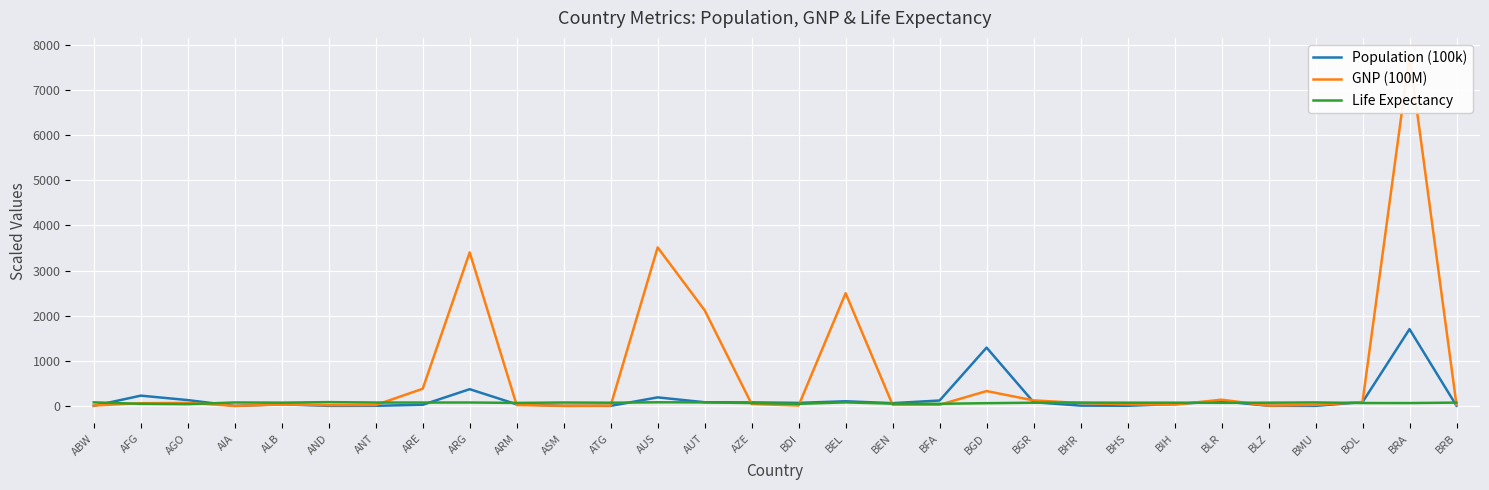

At which category does Life Expectancy reach its first local peak?

AIA